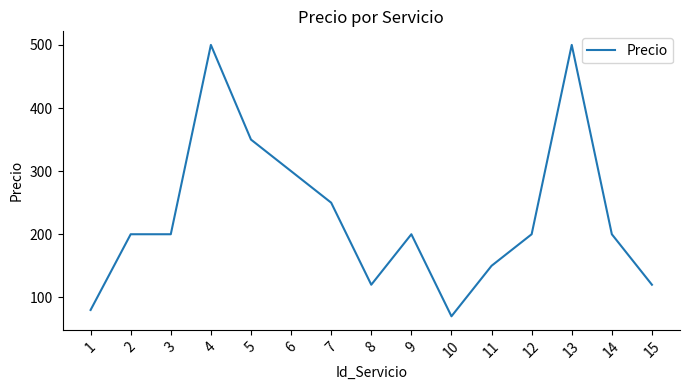

Reading left to right, what are all the values shown in this chart?

1=80	2=200	3=200	4=500	5=350	6=300	7=250	8=120	9=200	10=70	11=150	12=200	13=500	14=200	15=120